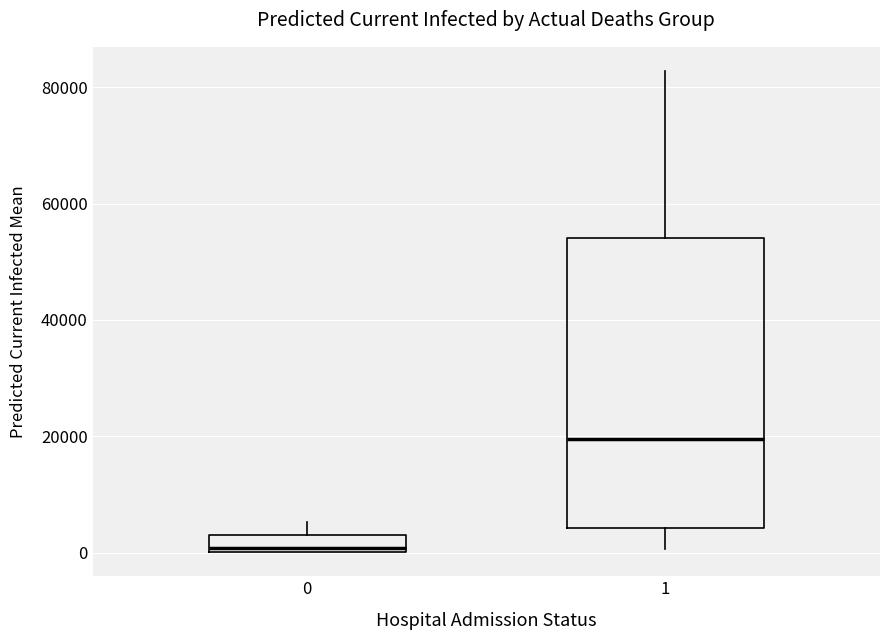

Comparing the boxes themselves (not the whiskers), which one is the tallest?

1